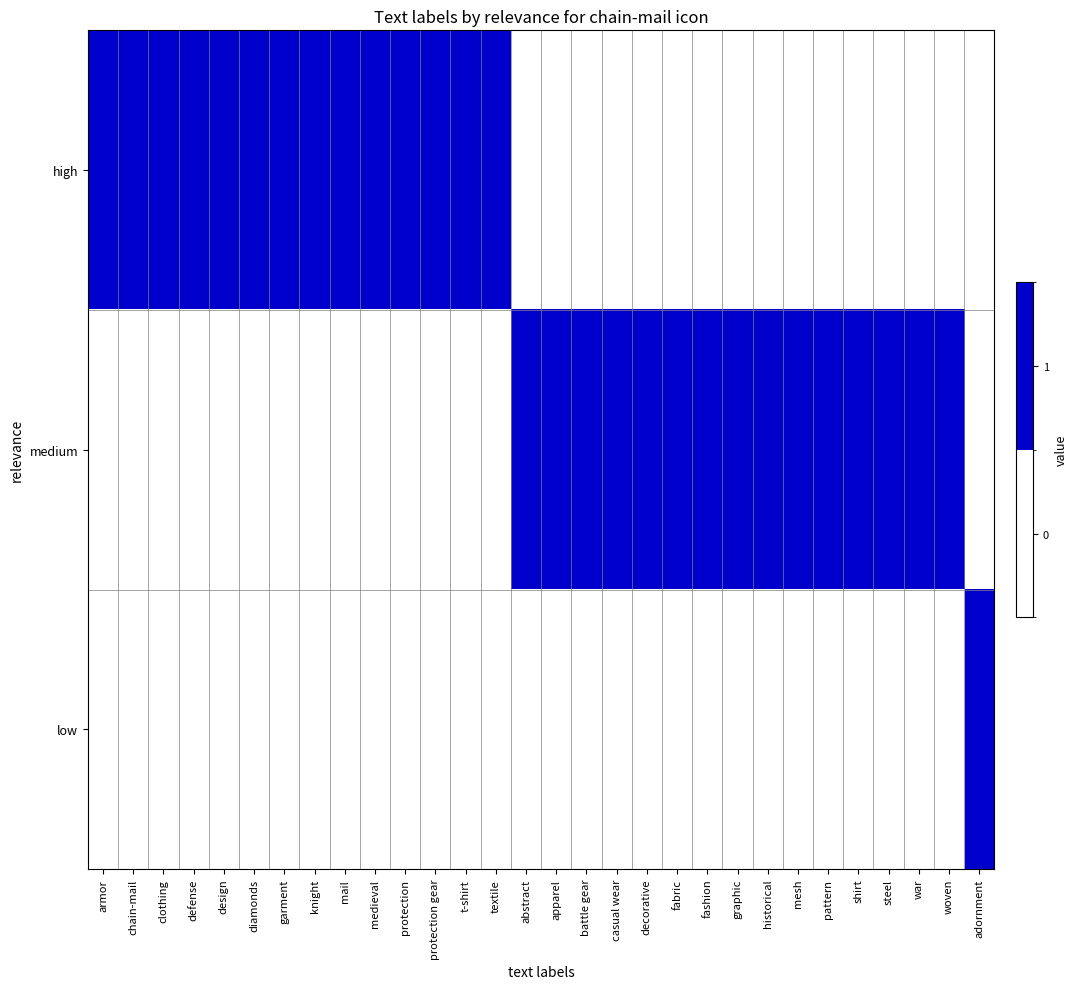

At how many categories does at least one series exceed 0?

30